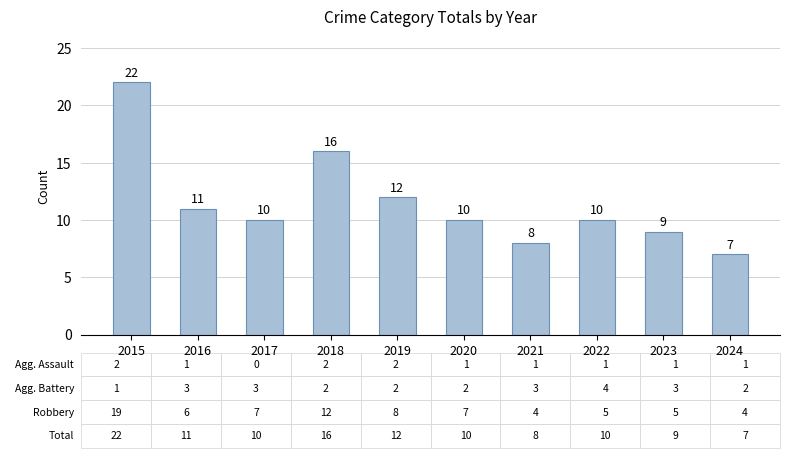

Does the chart contain stacked bars?

No